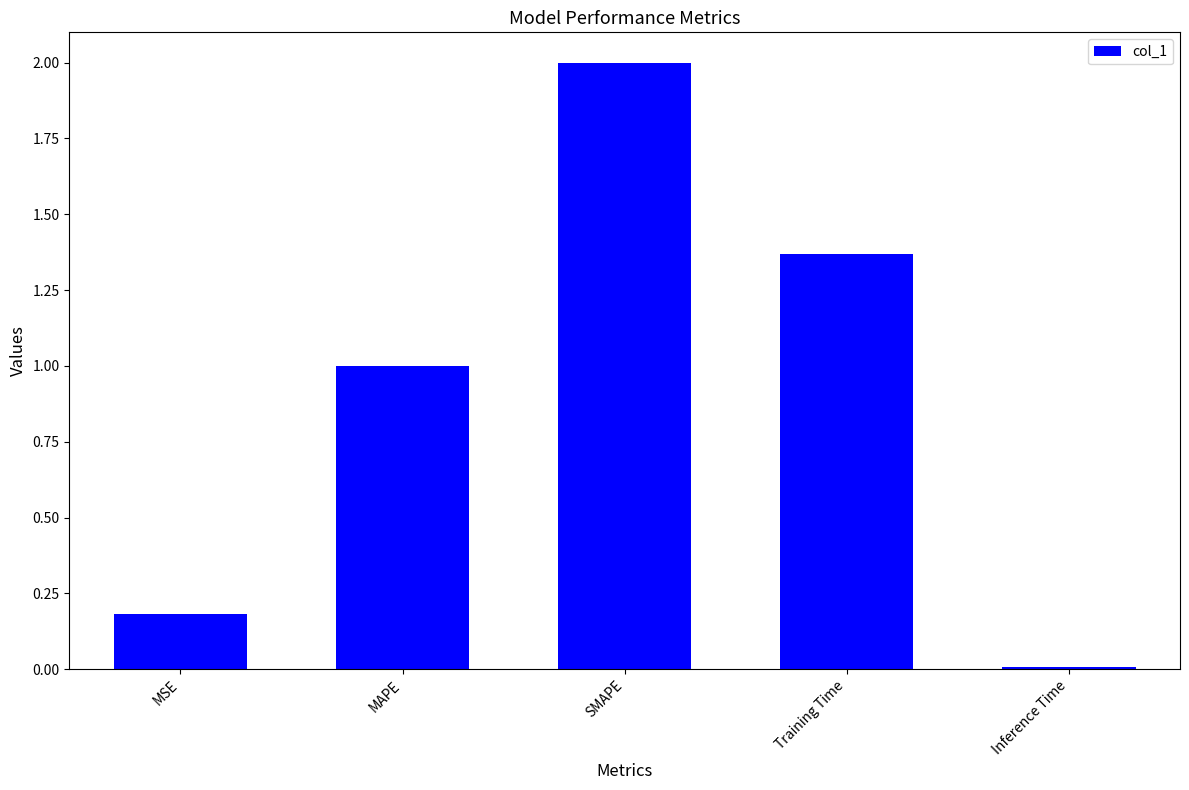

What is the difference between the values at MAPE and SMAPE?

1.0